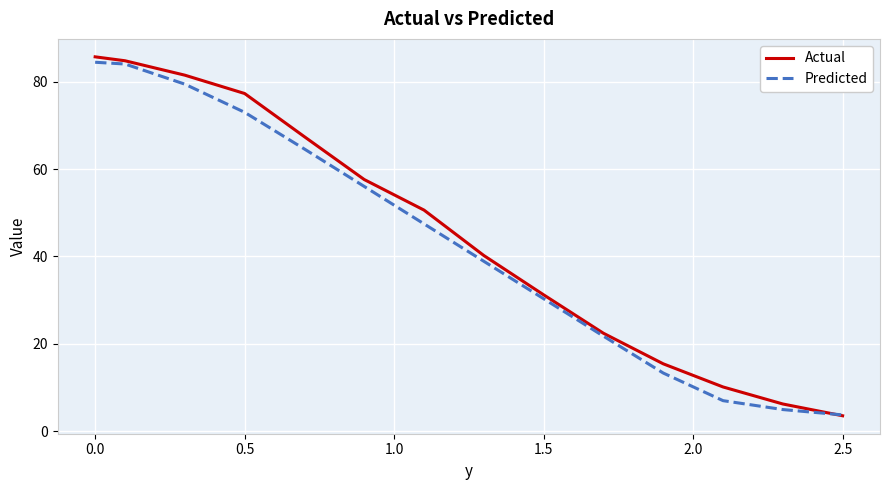

What is the maximum value shown in the chart?

85.7